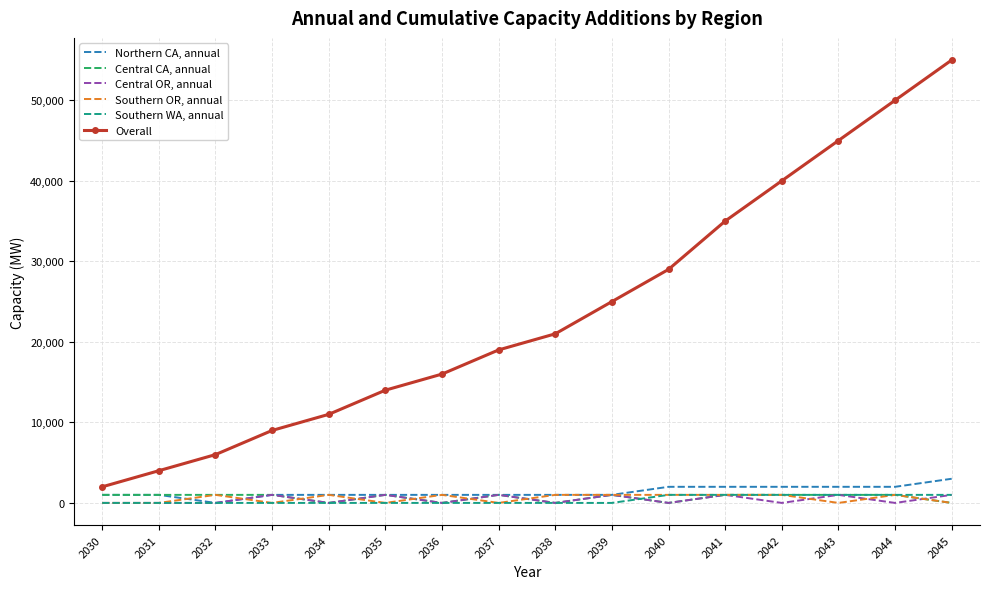

Is the value of Southern OR, annual at 2035 greater than the value of Overall at 2030?

No